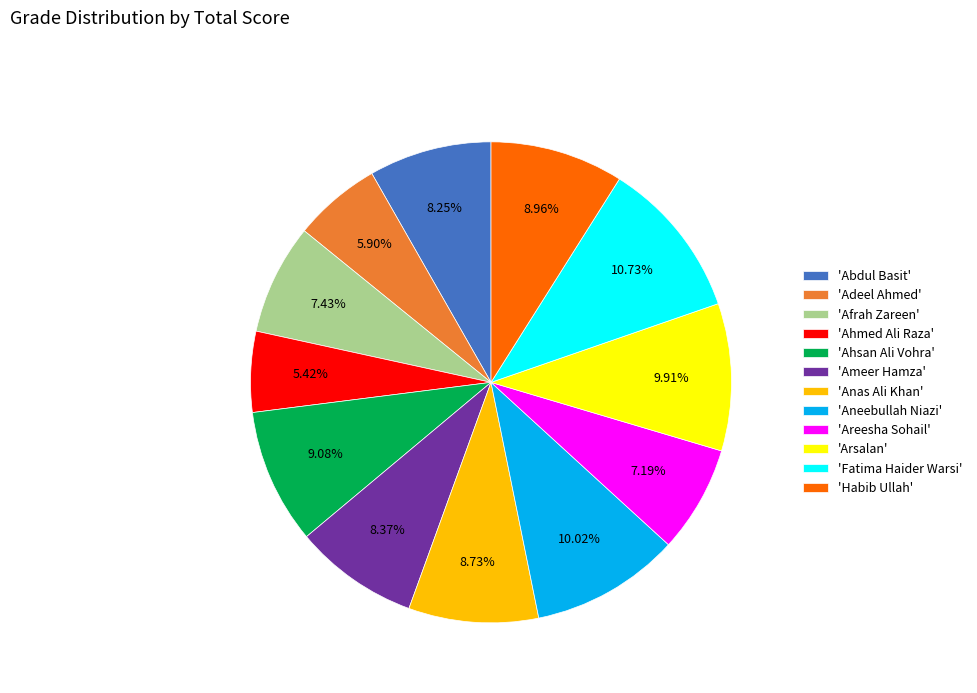

Is there a majority slice in this chart?

No